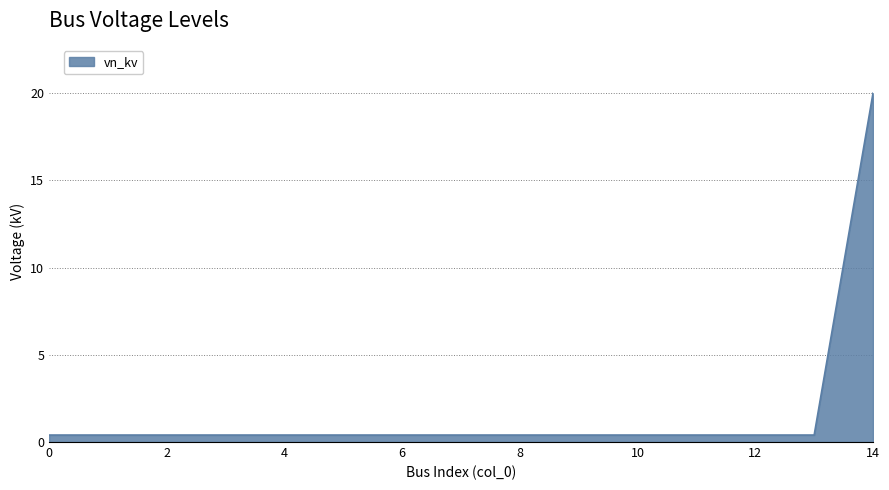

What is the greatest value displayed?

20.0